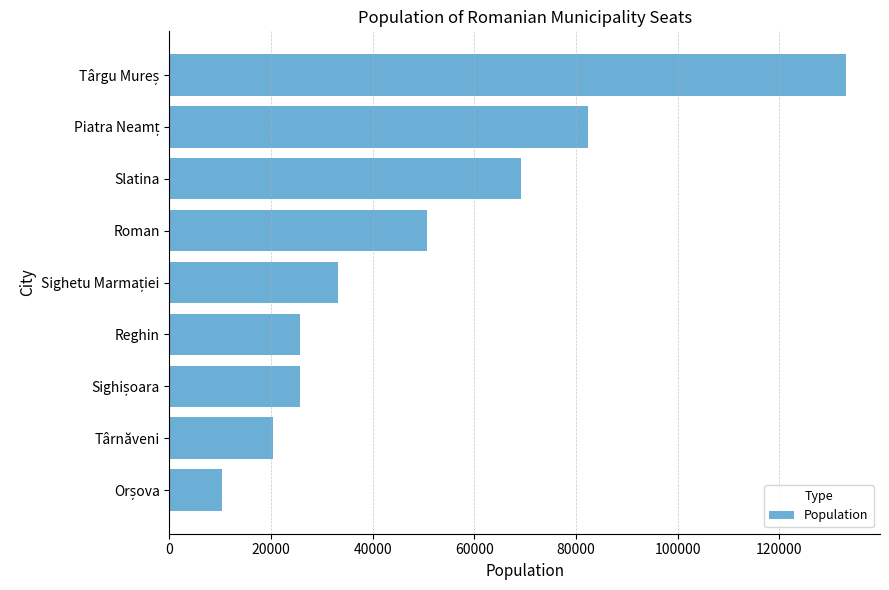

What is the minimum value shown in the chart?

10441